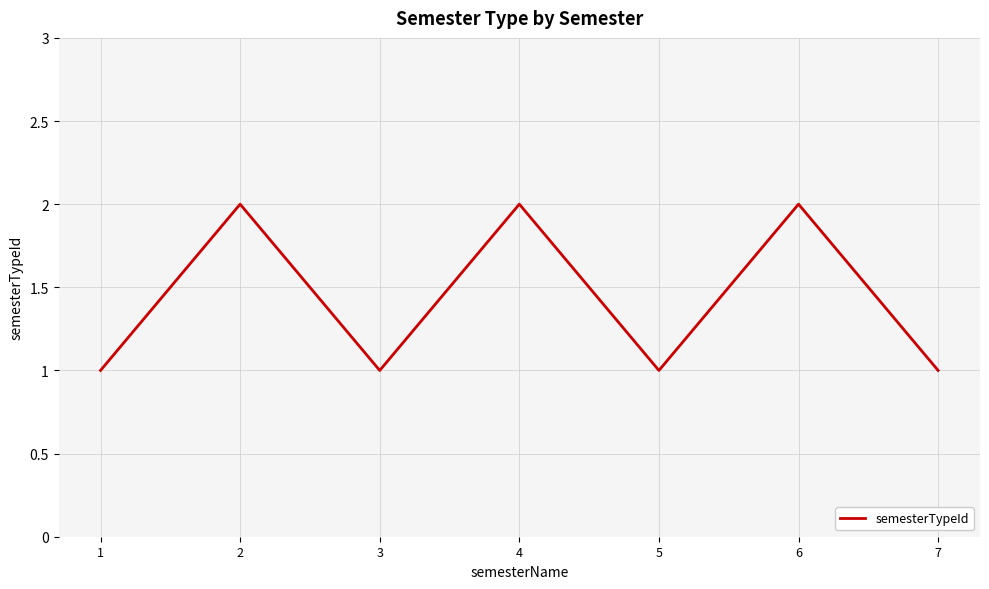

Where is the first local minimum?

3